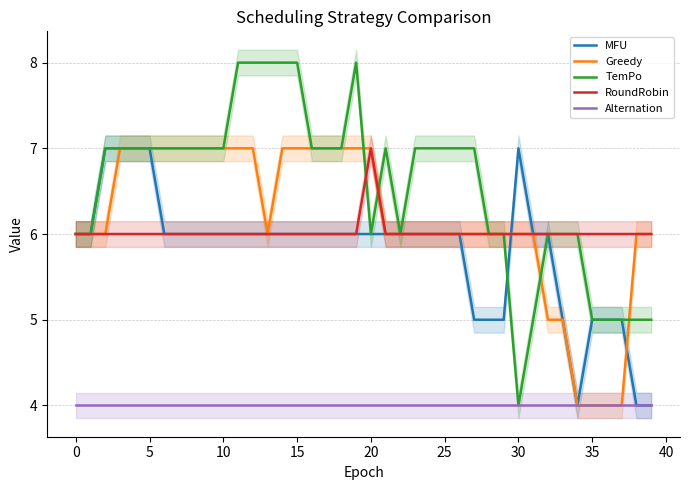

What is the difference between the maximum and minimum values in the RoundRobin series?

1